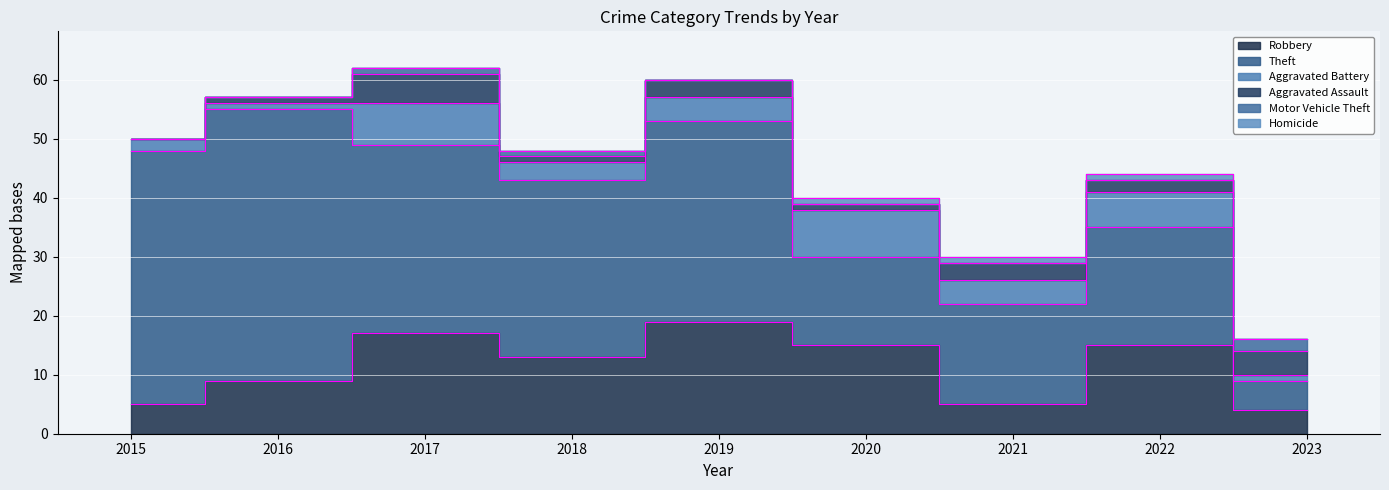

Where is Aggravated Battery nearest to the value 4?

2019